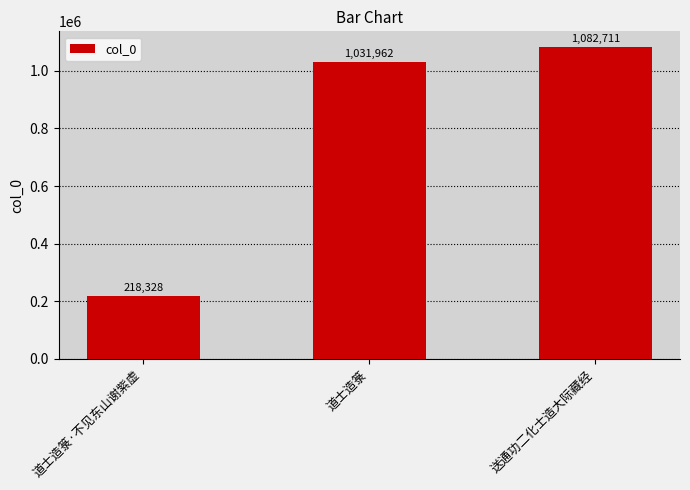

What is the difference between the maximum and second lowest values?

50749